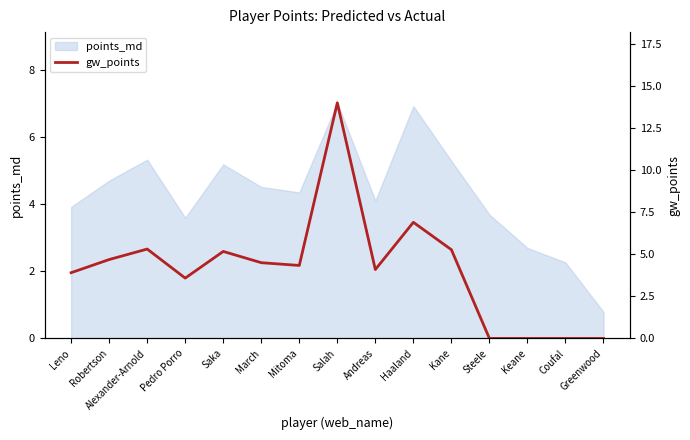

What position from the right is Saka?

11